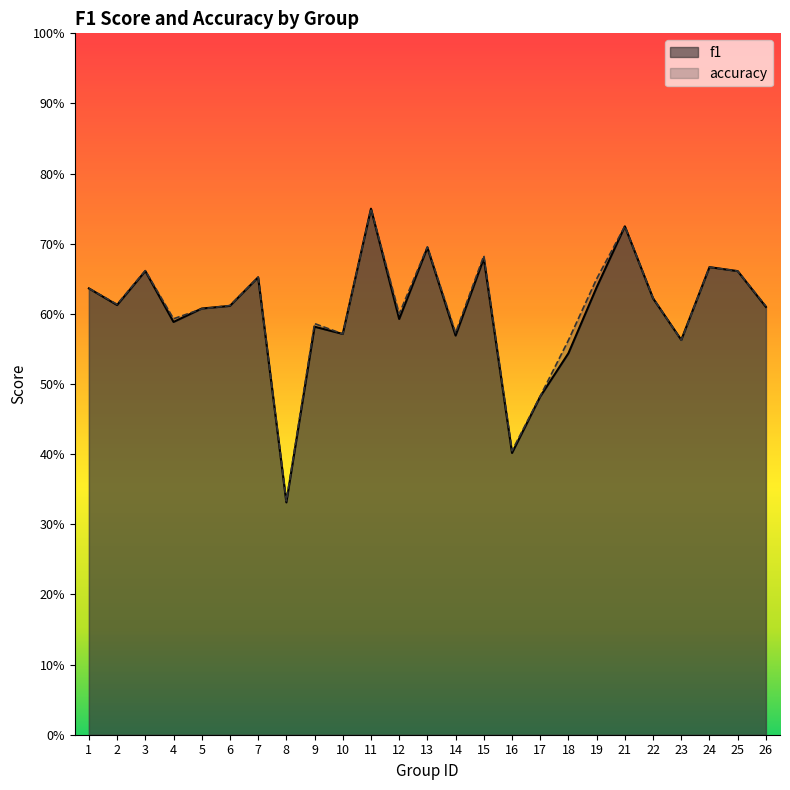

What is the average value of the accuracy series?

0.6